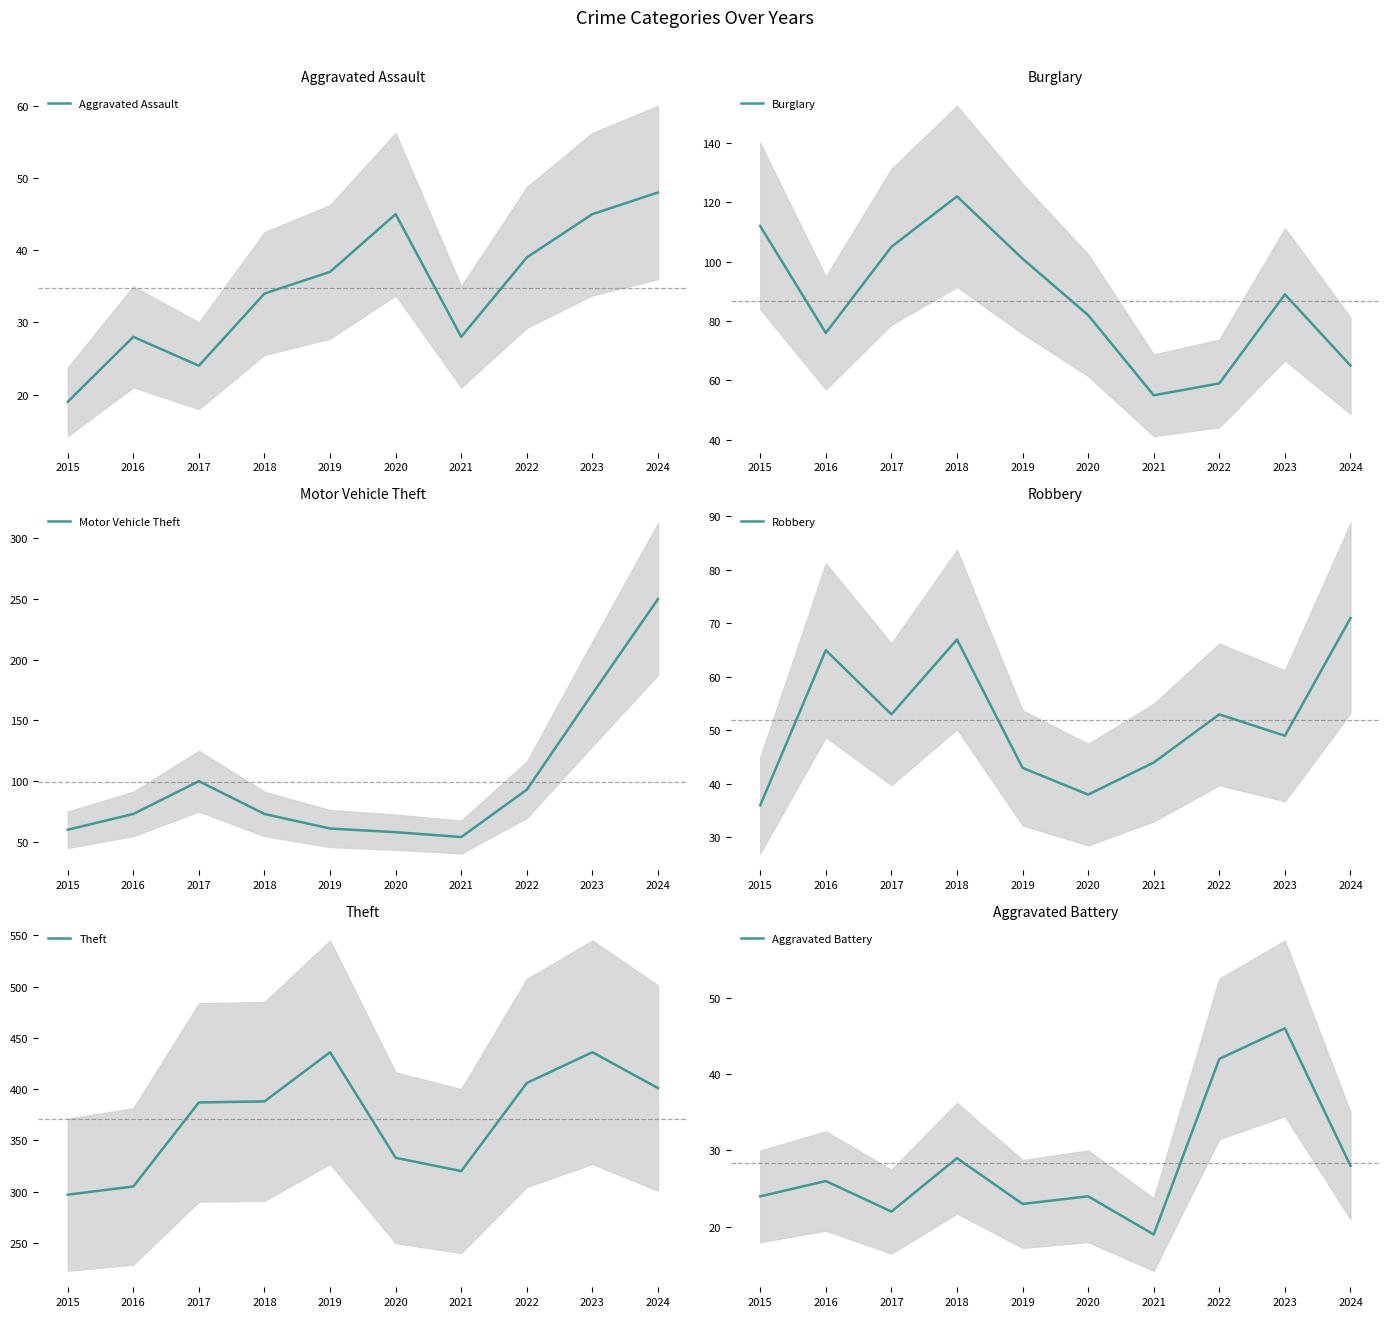

True or false: Robbery has more than 1 points higher than both neighbors.

True